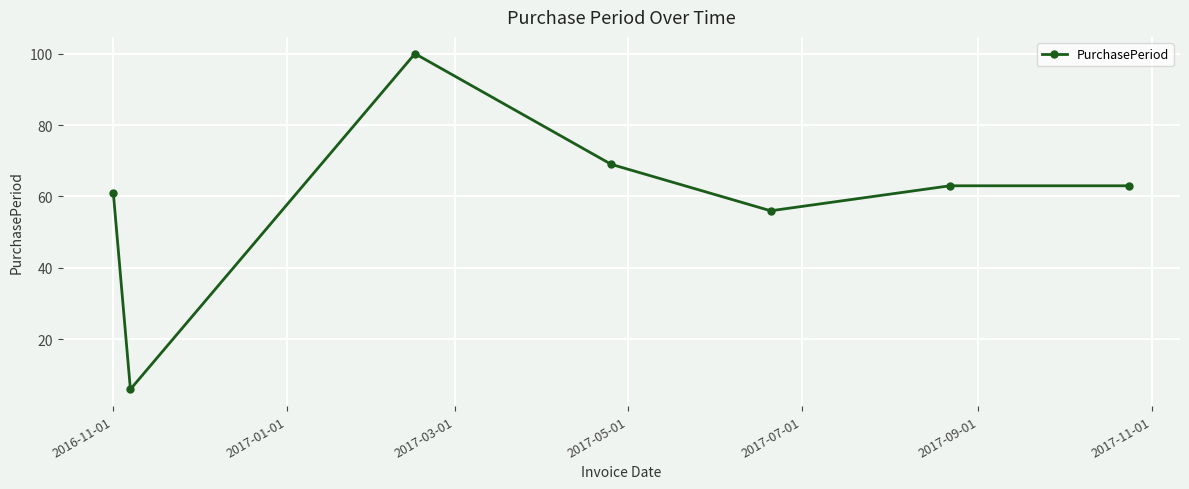

What is the sum of all values?

418